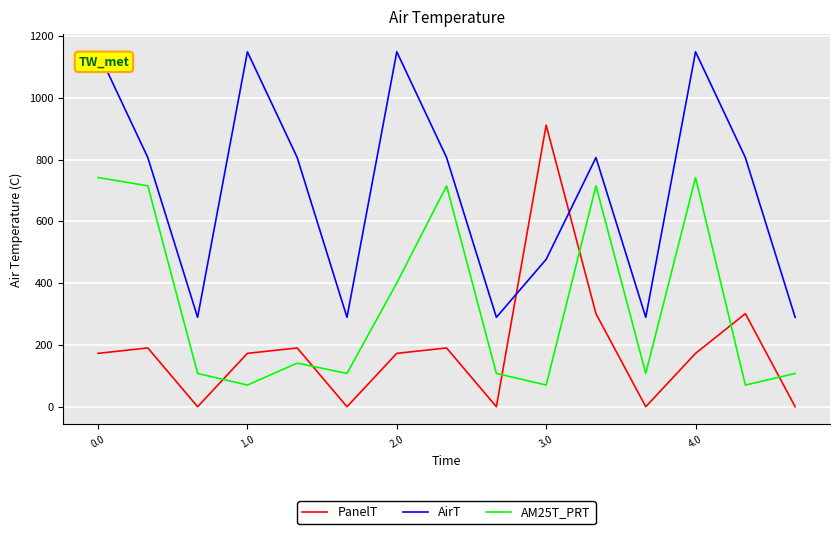

What are all the series names shown in the legend?

PanelT, AirT, AM25T_PRT